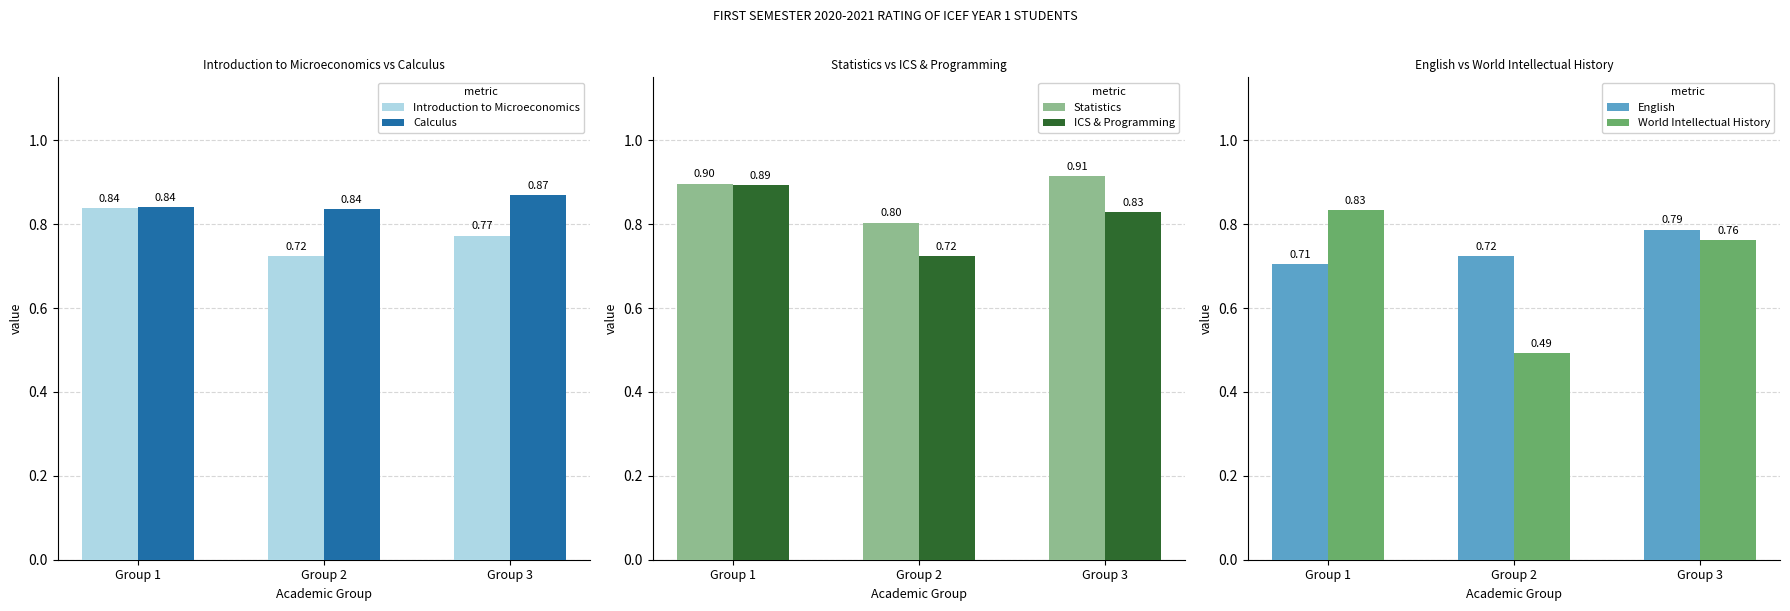

Rank the series by their maximum value, from highest to lowest.

Statistics, ICS & Programming, Calculus, Introduction to Microeconomics, World Intellectual History, English